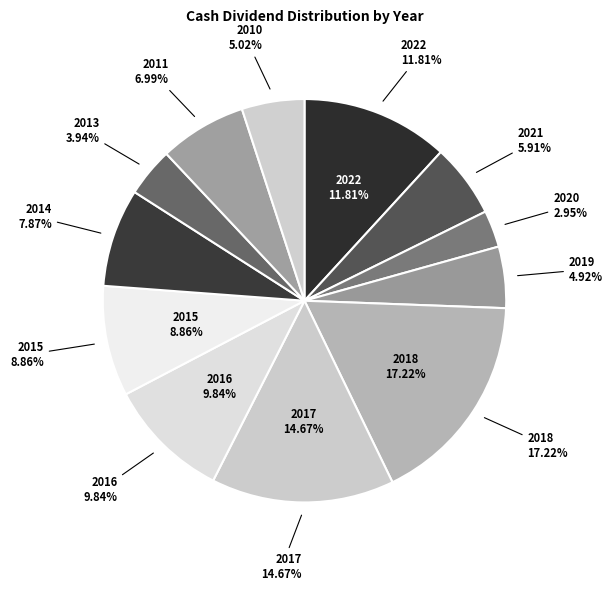

Combined, do 2010 and 2021 account for over 50%?

No